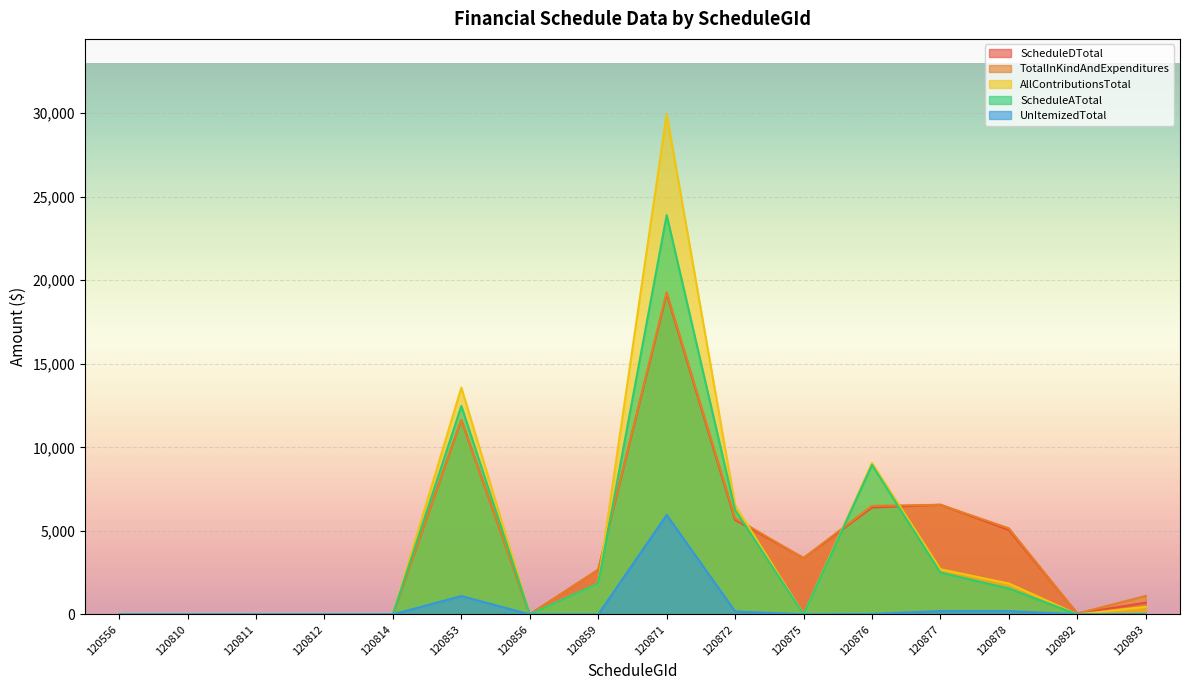

How many data points does each series have?

16